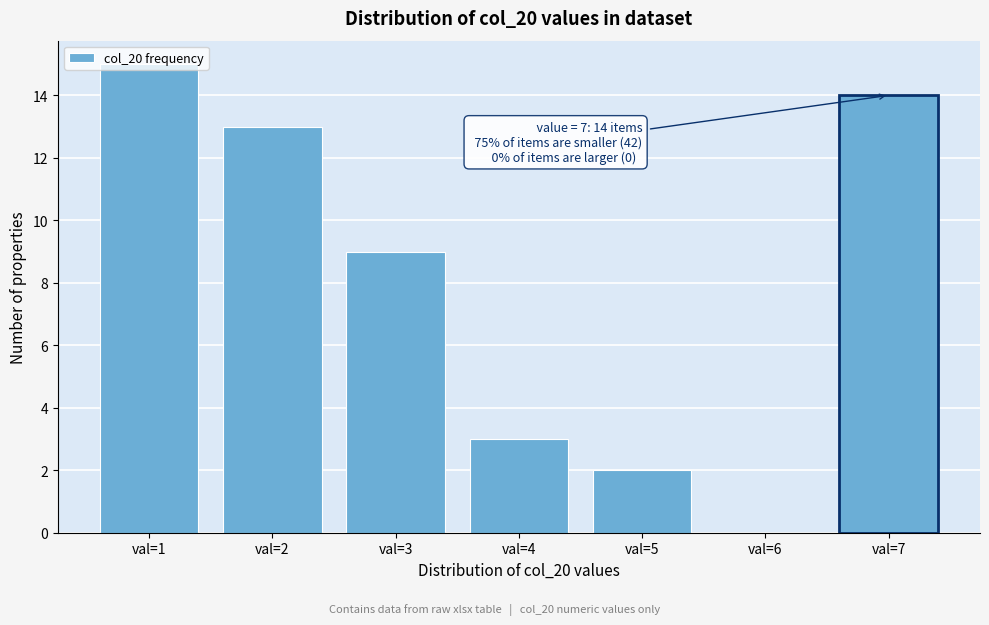

Over which range of the x-axis is the bar tallest?

0.5 to 1.5